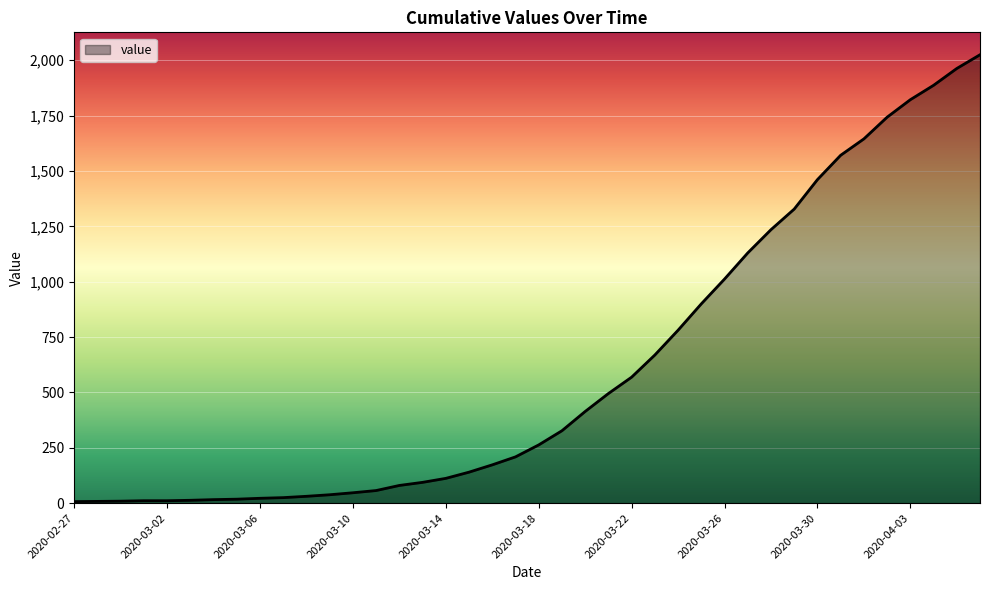

What is the maximum value shown in the chart?

2025